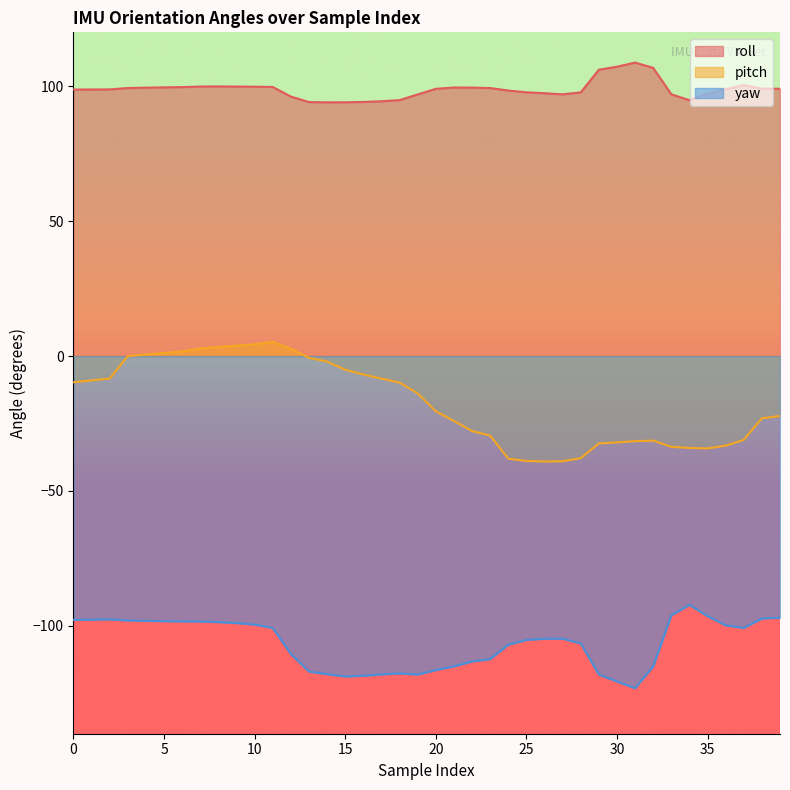

Reading left to right, what are all the values shown in this chart?

roll: 0=98.8	1=98.8	2=98.8	3=99.4	4=99.5	5=99.6	6=99.7	7=99.9	8=100.0	9=99.9	10=99.8	11=99.8	12=96.2	13=94.2	14=94.0	15=94.1	16=94.2	17=94.5	18=94.9	19=97.0	20=99.1	21=99.5	22=99.5	23=99.3	24=98.4	25=97.8	26=97.4	27=97.0	28=97.7	29=106.1	30=107.3	31=108.8	32=106.8	33=97.0	34=94.8	35=97.4	36=98.9	37=100.5	38=99.1	39=99.1
pitch: 0=-9.7	1=-9.0	2=-8.3	3=-0.0	4=0.6	5=1.1	6=1.7	7=2.8	8=3.4	9=3.9	10=4.3	11=5.2	12=2.7	13=-0.7	14=-2.0	15=-5.1	16=-6.8	17=-8.4	18=-9.8	19=-13.8	20=-20.5	21=-24.0	22=-27.8	23=-29.5	24=-38.0	25=-38.9	26=-39.1	27=-39.0	28=-37.9	29=-32.4	30=-32.0	31=-31.6	32=-31.3	33=-33.7	34=-34.1	35=-34.2	36=-33.2	37=-31.1	38=-23.1	39=-22.2
yaw: 0=-97.8	1=-97.7	2=-97.6	3=-98.0	4=-98.2	5=-98.3	6=-98.3	7=-98.4	8=-98.6	9=-99.0	10=-99.5	11=-100.8	12=-110.4	13=-117.0	14=-117.9	15=-118.8	16=-118.5	17=-118.0	18=-117.6	19=-118.0	20=-116.4	21=-115.0	22=-113.2	23=-112.3	24=-107.0	25=-105.2	26=-104.8	27=-104.8	28=-106.5	29=-118.1	30=-120.6	31=-123.1	32=-115.0	33=-96.1	34=-92.2	35=-96.4	36=-99.8	37=-100.8	38=-97.3	39=-97.0